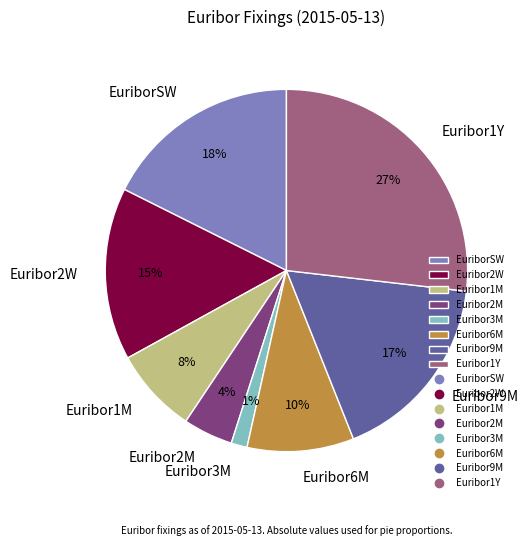

How many slices are in this pie chart?

8